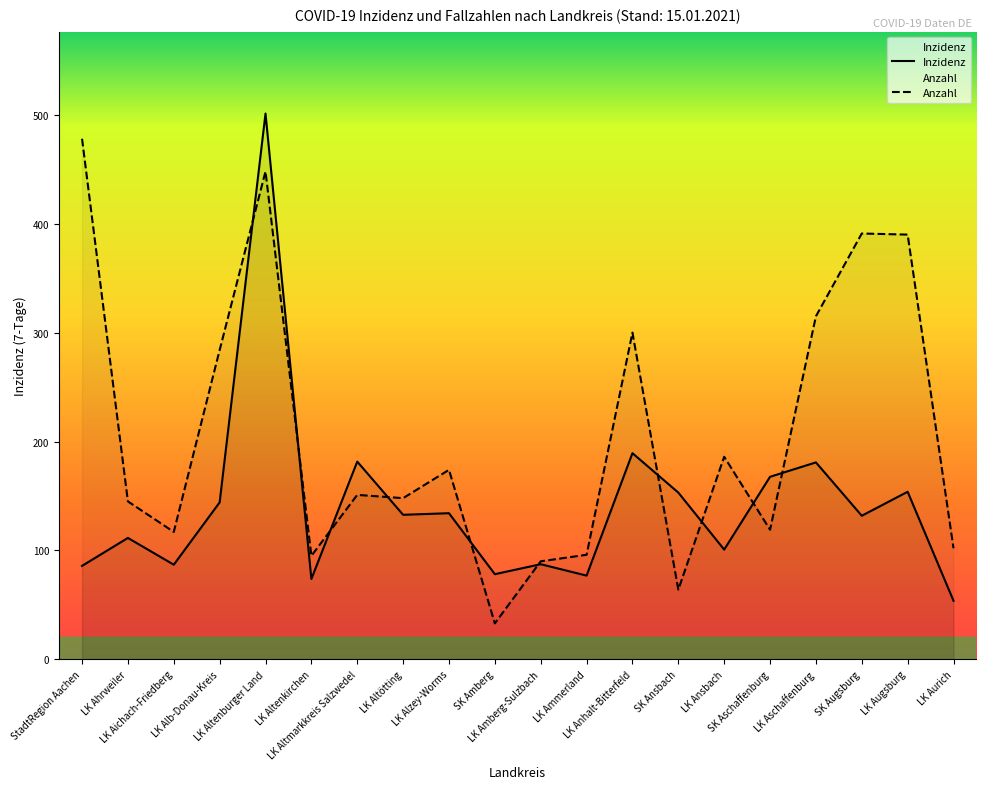

What is the difference between the Anzahl values at SK Aschaffenburg and SK Ansbach?

55.0